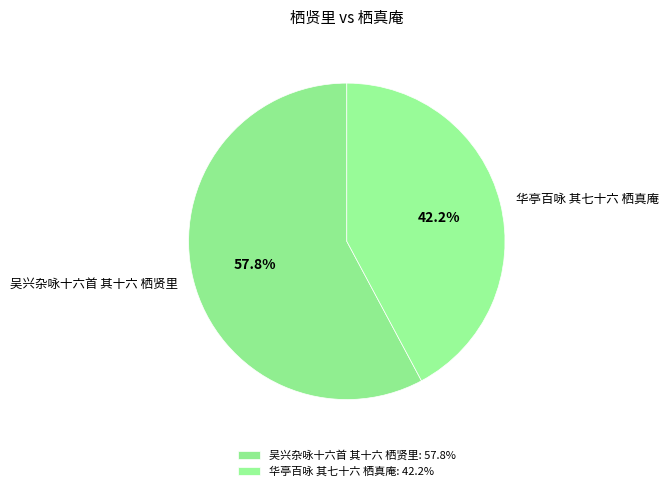

To the nearest percent, what percentage of the pie is 华亭百咏 其七十六 栖真庵?

42%